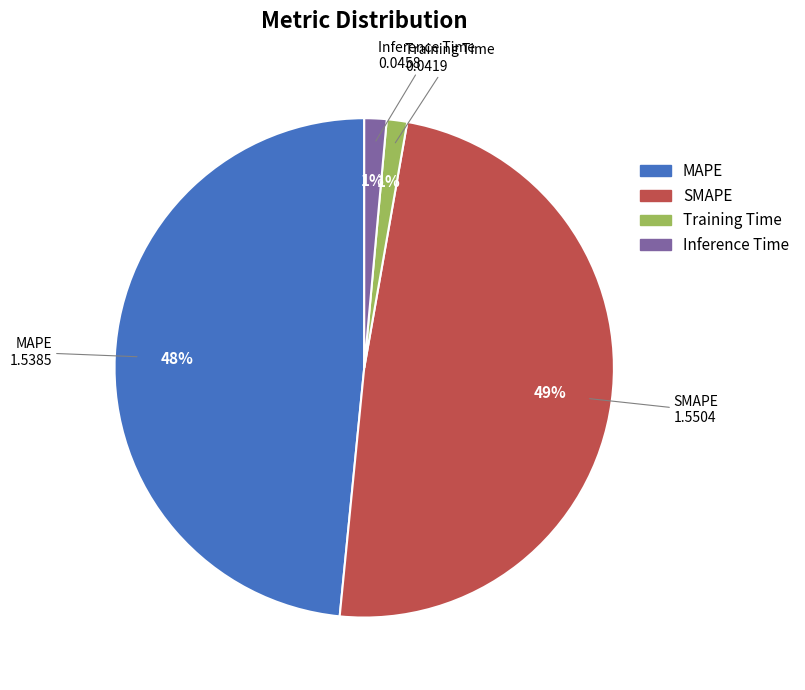

What is the ratio of the value at SMAPE to the value at MAPE?

1.0